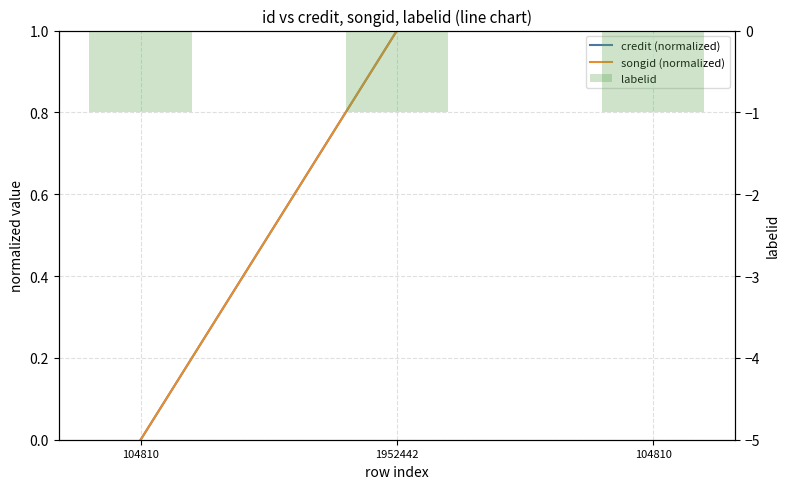

What is the average value of the credit (normalized) series?

0.7